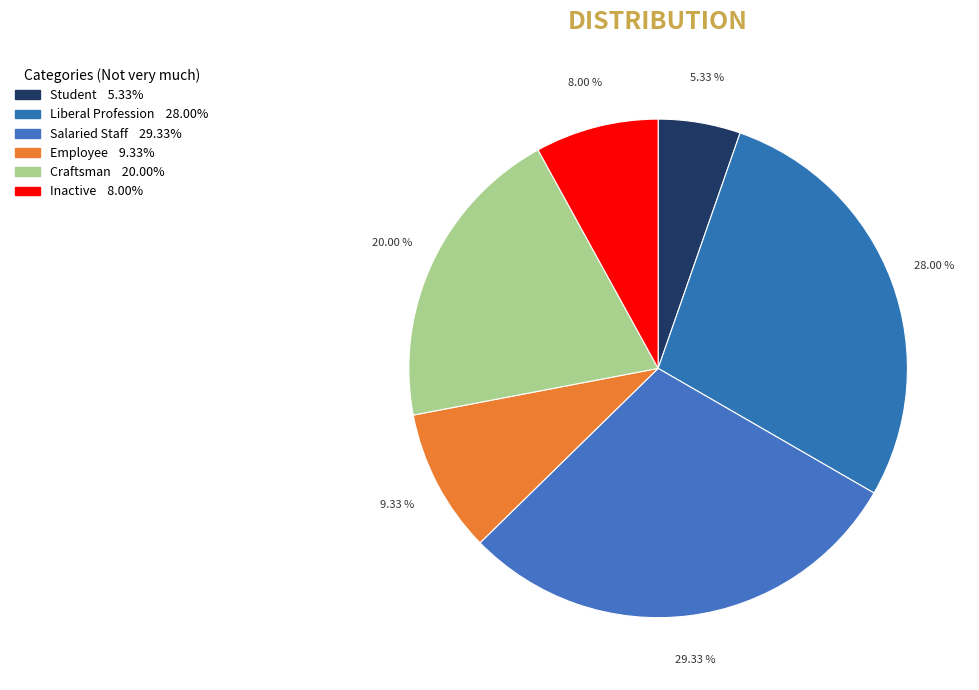

Rank the categories by value from lowest to highest.

Student, Inactive, Employee, Craftsman, Liberal Profession, Salaried Staff